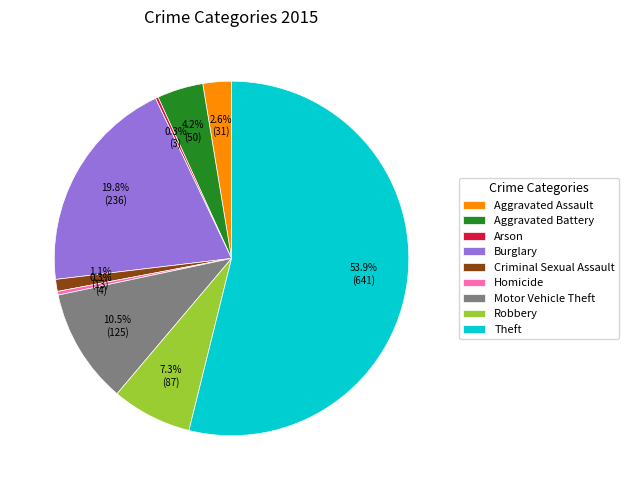

Does any single category account for the majority?

Yes